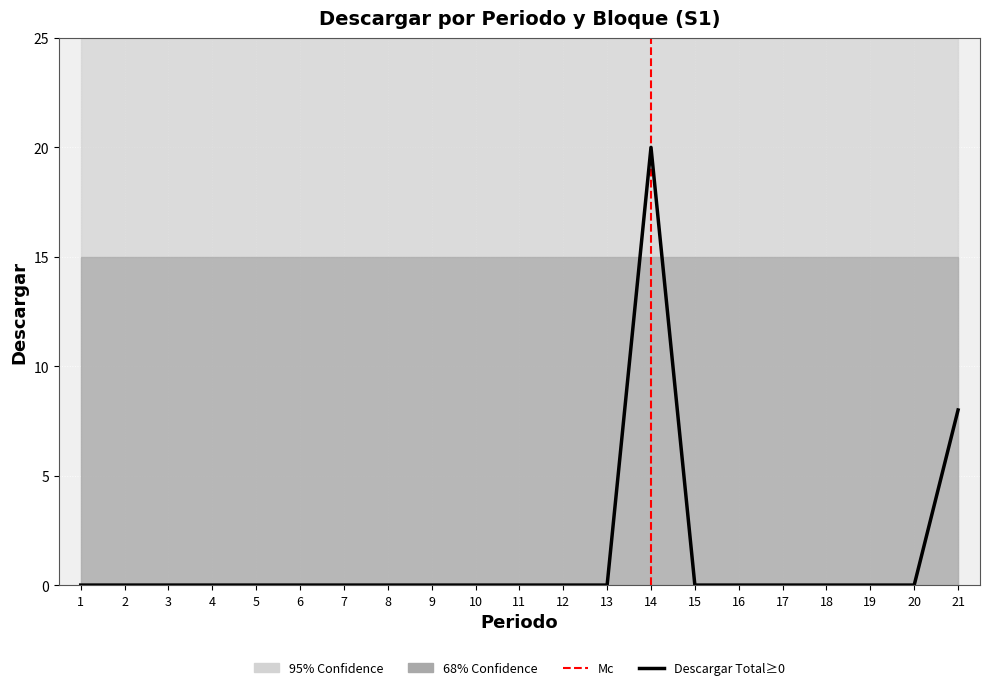

At which category is the sum across all series the highest?

14